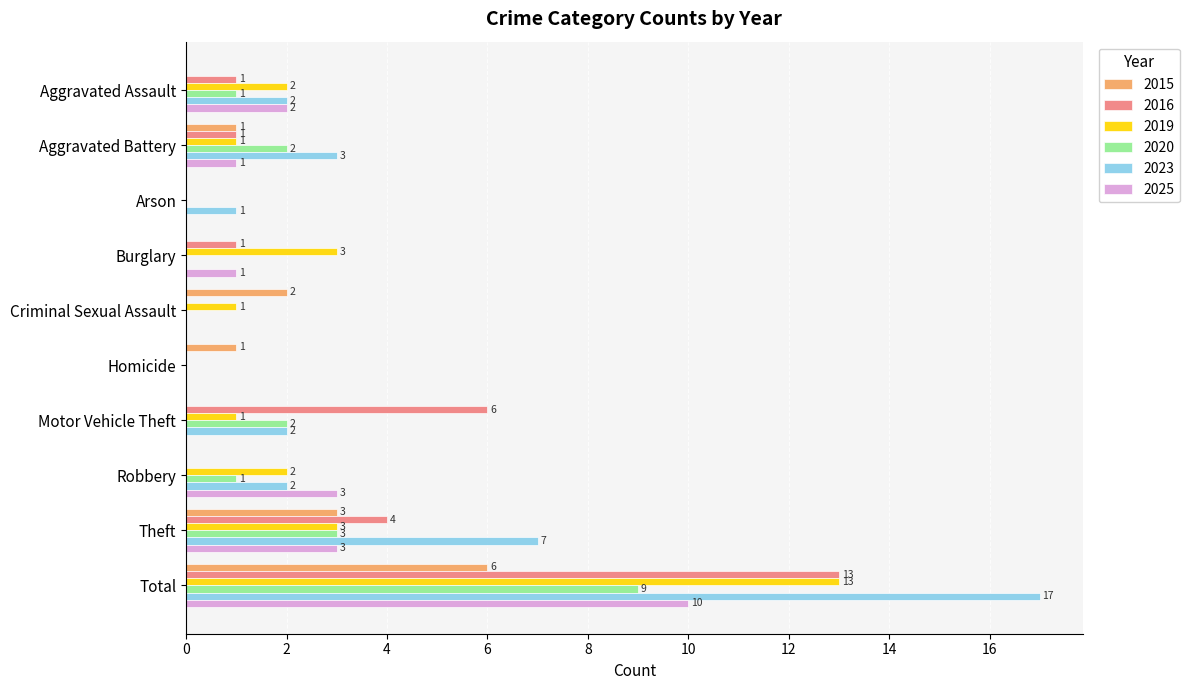

Is the value of 2015 at Motor Vehicle Theft greater than the value of 2020 at Robbery?

No